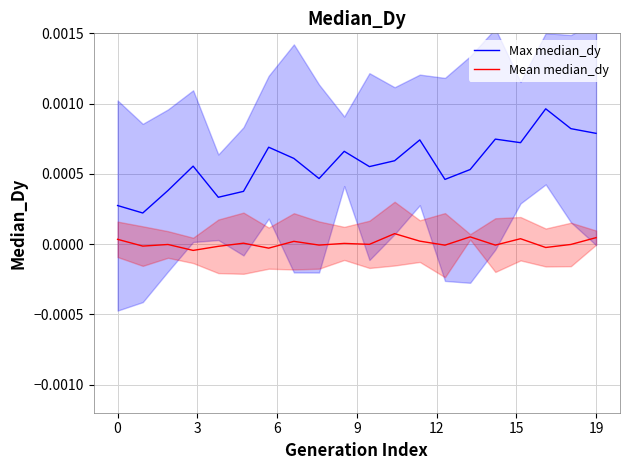

How many distinct data groups are displayed?

2